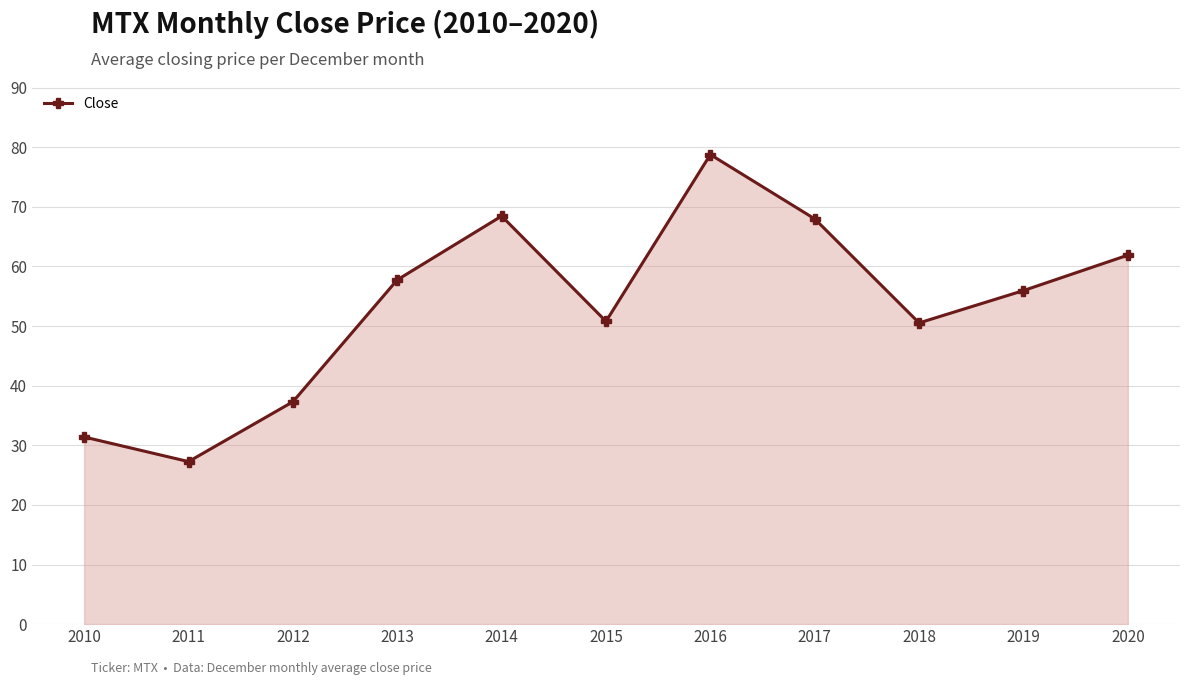

What is the change in value from 2012 to 2017?

+30.7